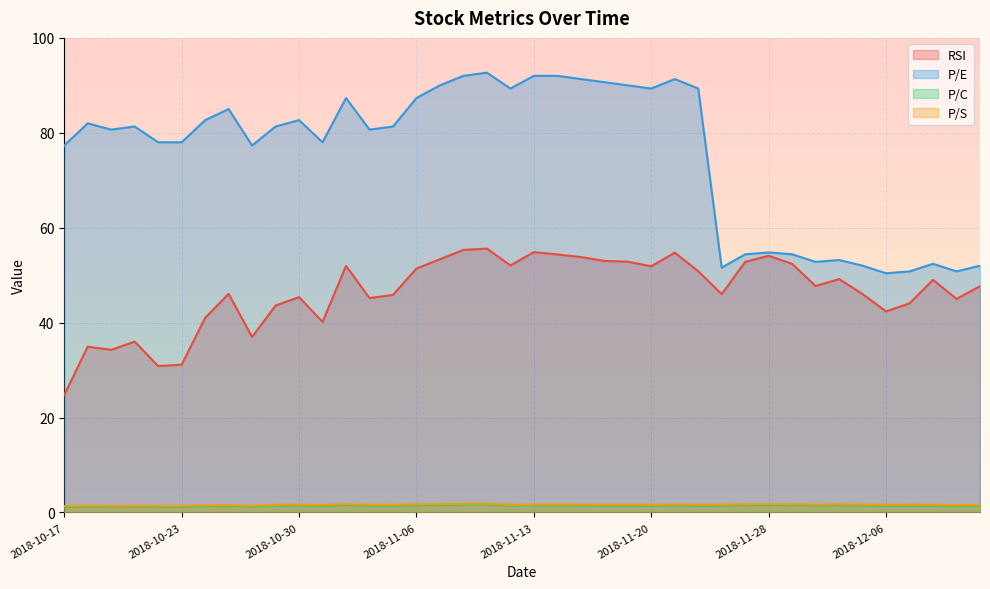

Between 2018-11-28 and 2018-11-19, which is larger?

2018-11-28